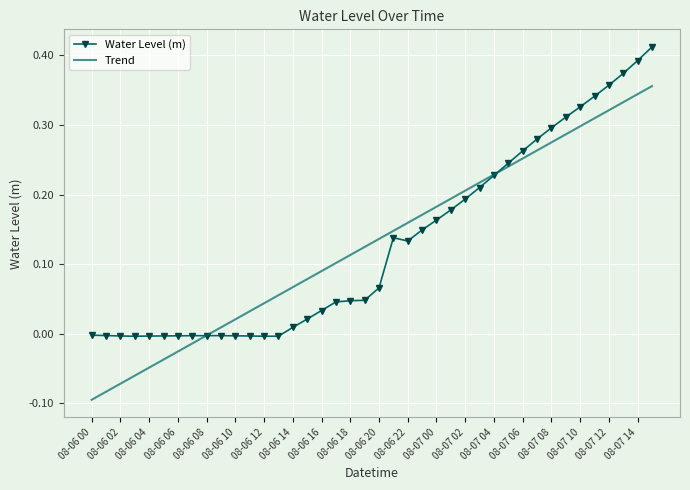

Which series has the largest range (max minus min)?

Trend